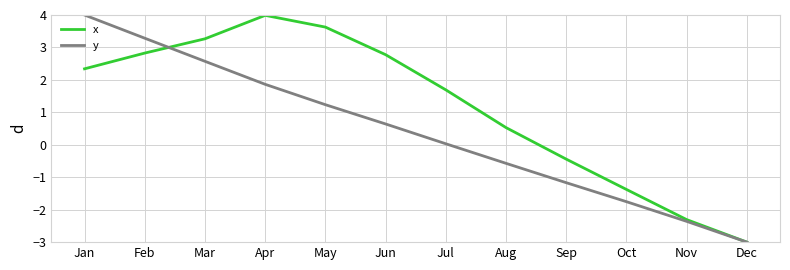

What is the maximum value for x?

4.0